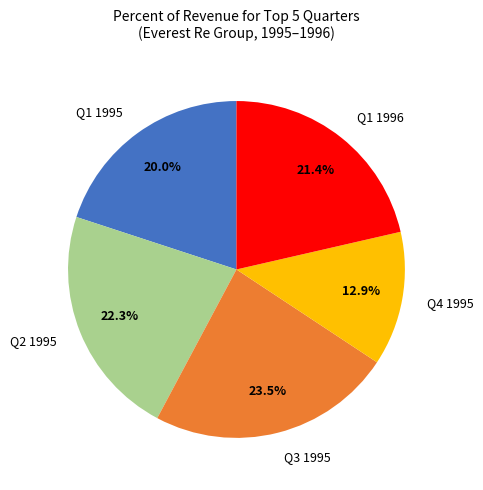

To the nearest percent, what portion does Q1 1996 represent?

21%